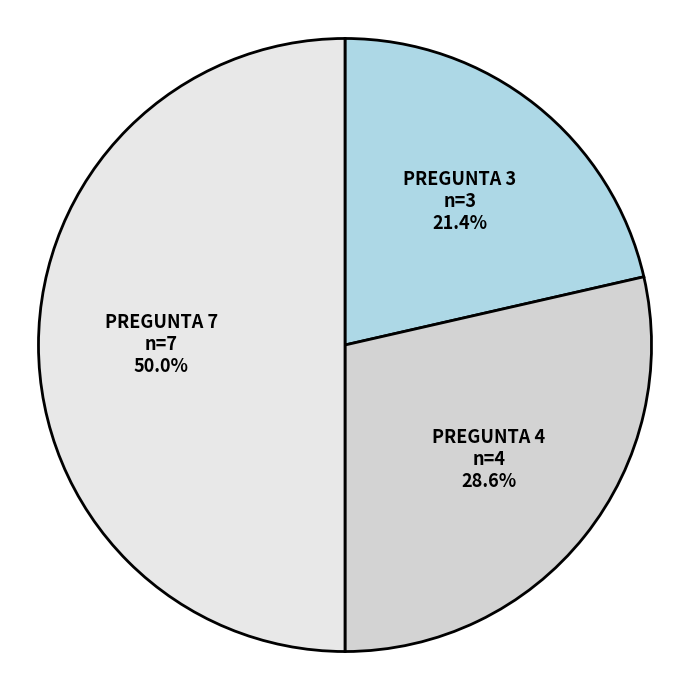

Is PREGUNTA 4 the majority of the pie?

No